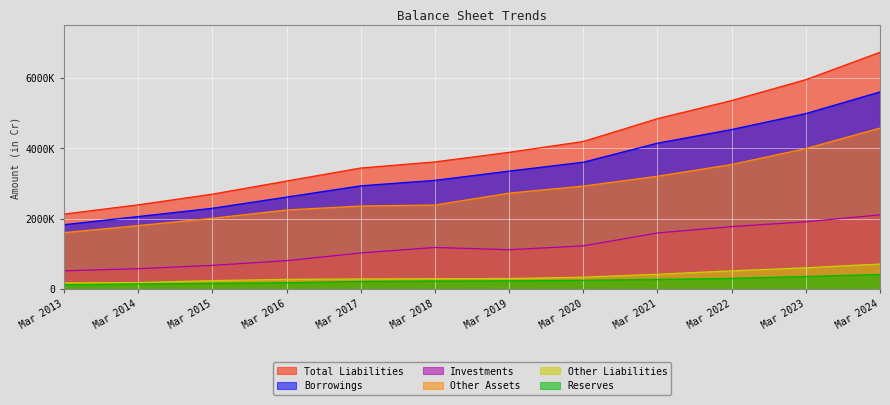

List the series in order of their peak value, lowest first.

Reserves, Other Liabilities, Investments, Other Assets, Borrowings, Total Liabilities